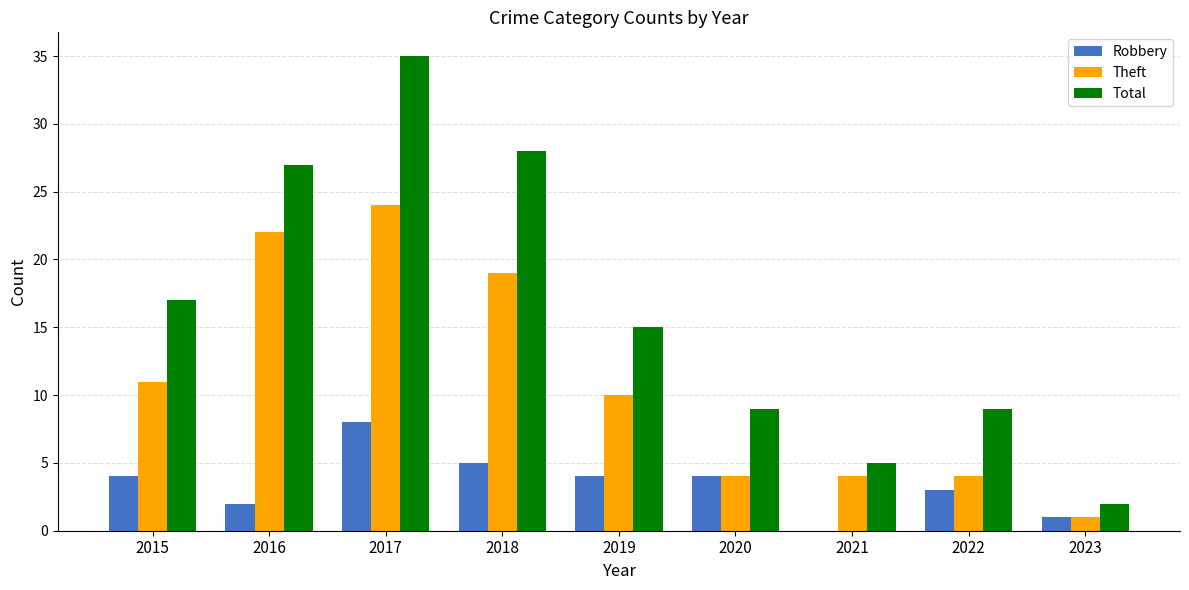

What is the sum of all Theft values?

99